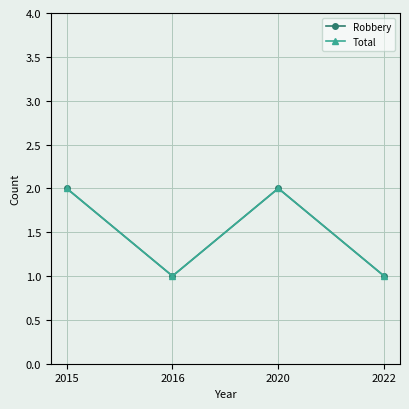

What is the value of the Robbery point at the 4th from the left?

1